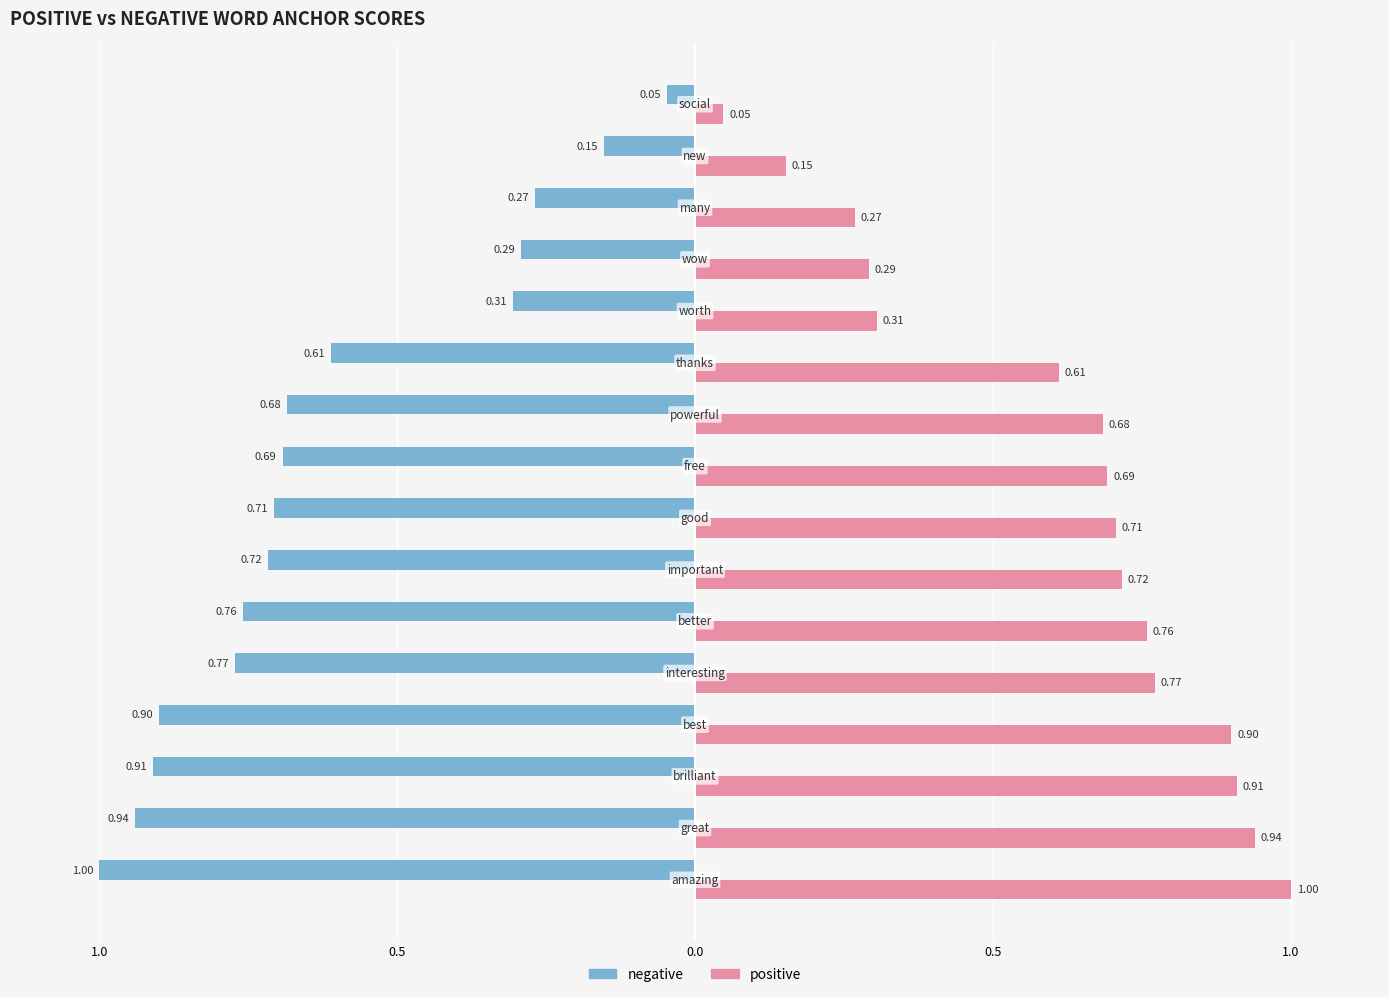

What are all the series names shown in the legend?

negative, positive